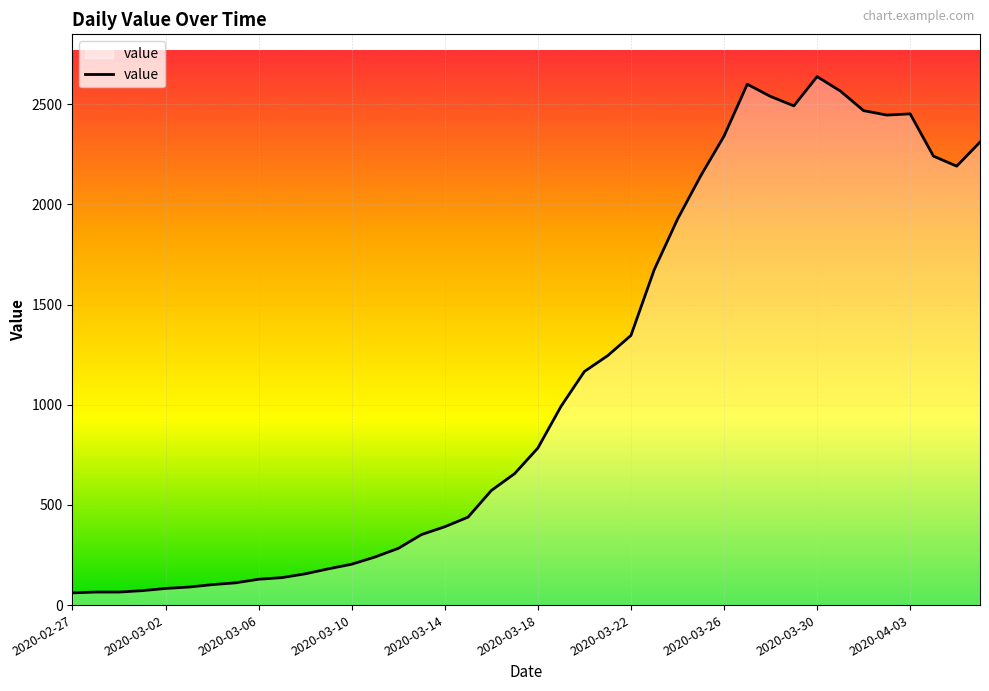

What is the greatest value displayed?

2638